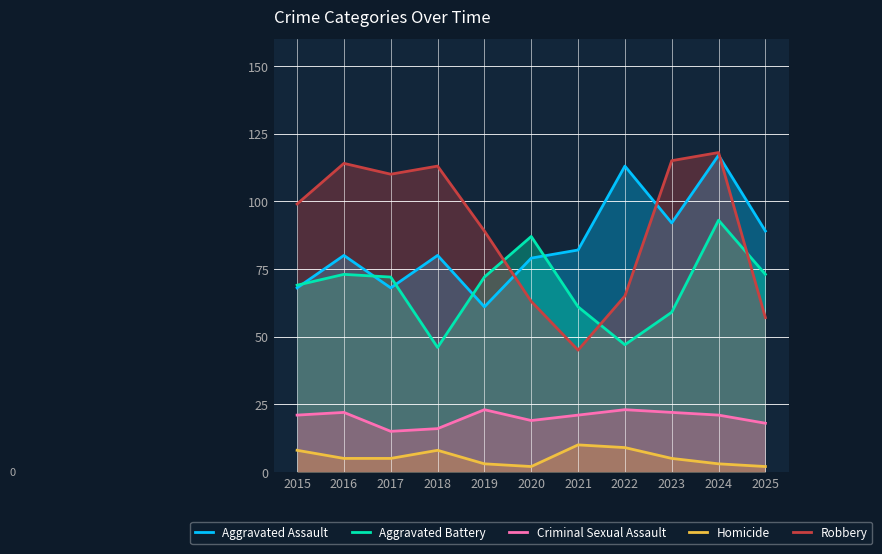

Read the Aggravated Battery value at 2019, to the nearest 10.

70